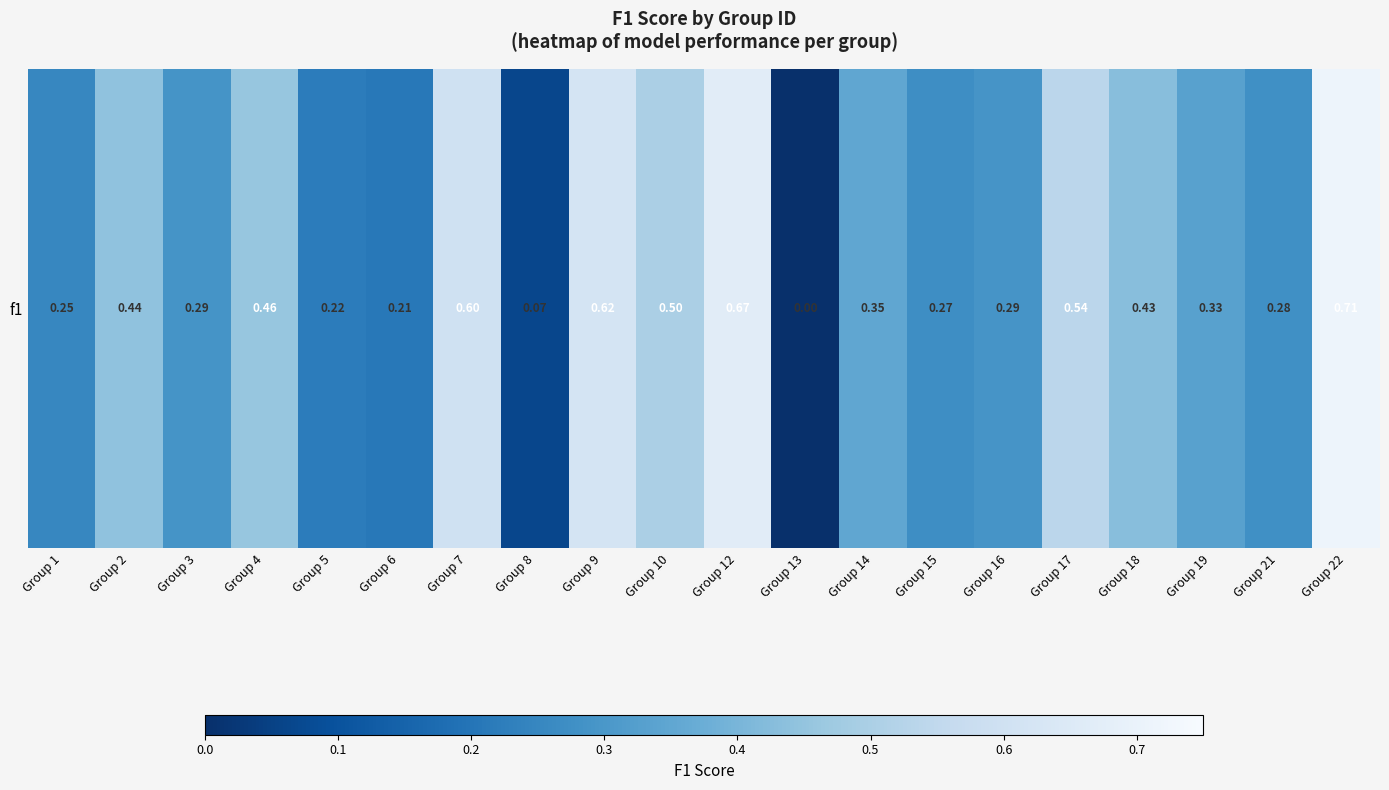

Is it true that the value at Group 16 is 0.1?

False